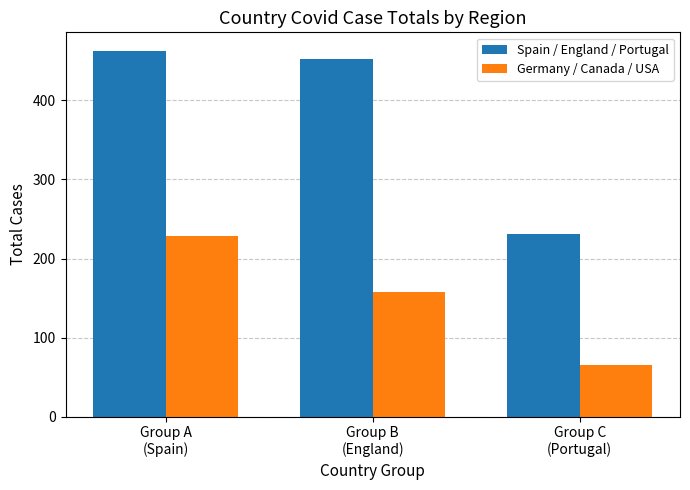

What is the approximate value of Spain / England / Portugal at Group C
(Portugal), to the nearest 10?

230